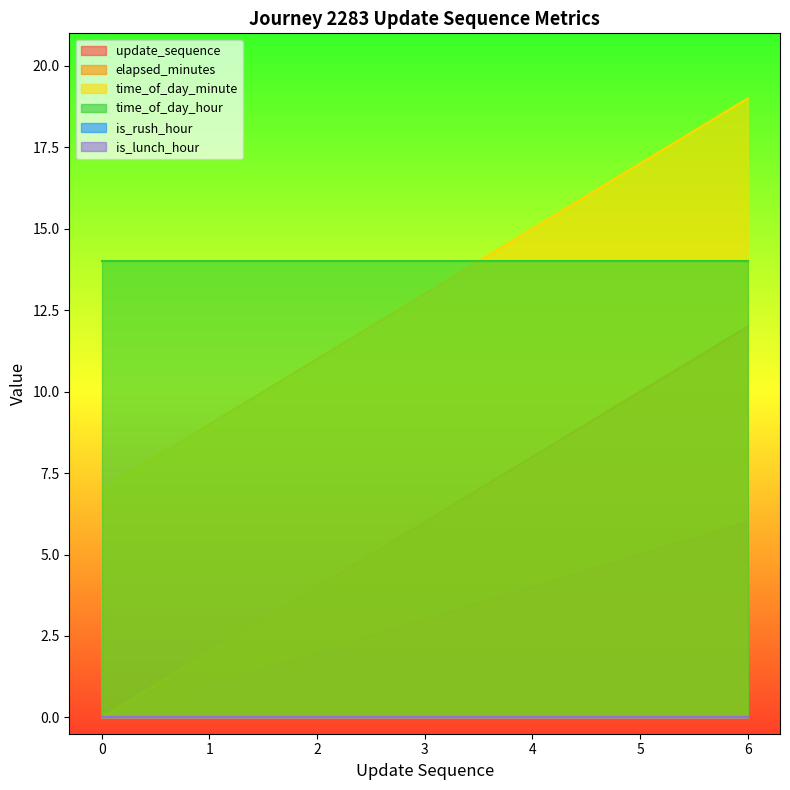

True or false: update_sequence and time_of_day_minute cross at least once.

False